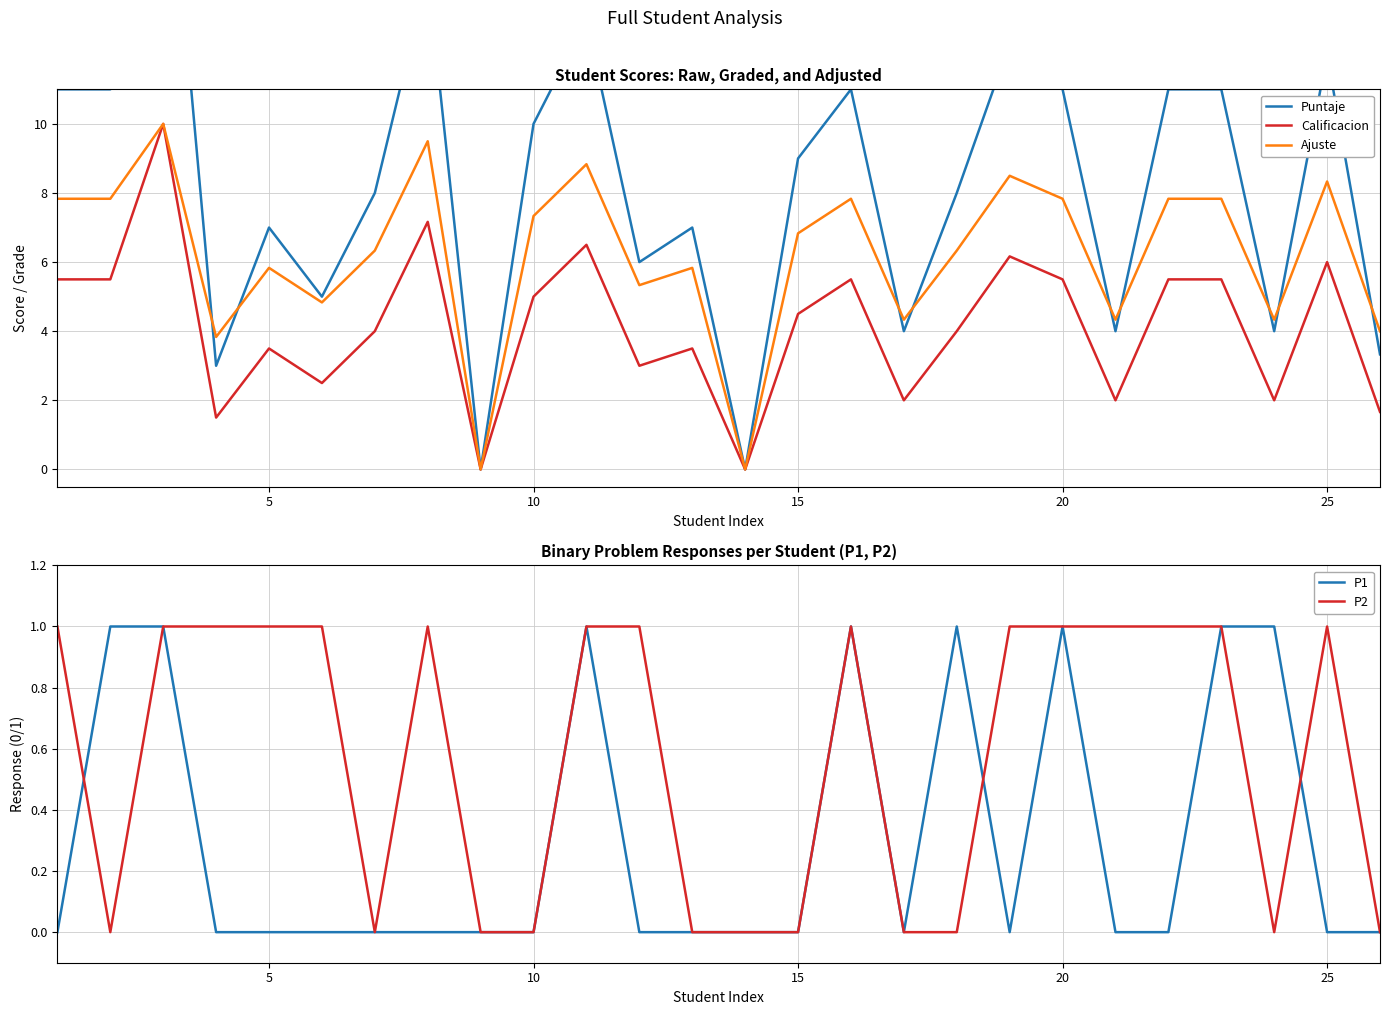

What is the maximum value for Calificacion?

10.0